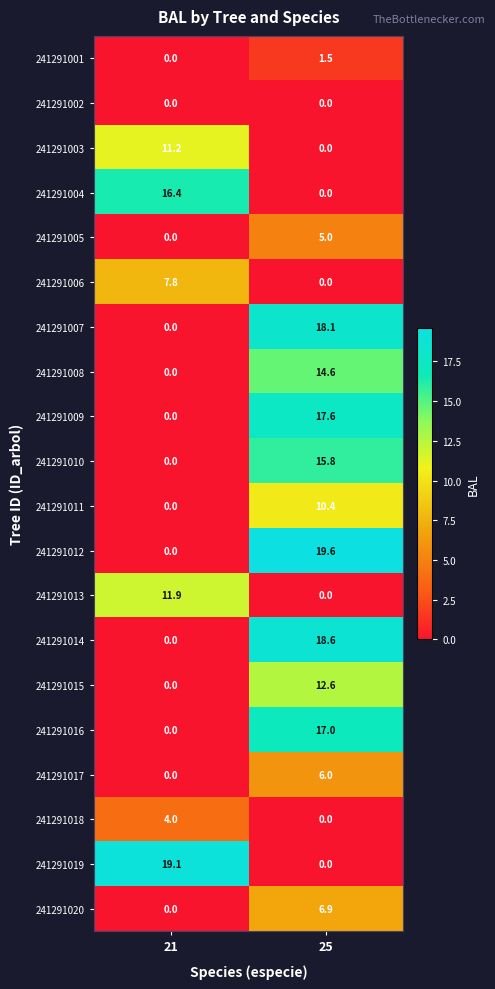

What is the difference between the highest and lowest values at 21?

19.1